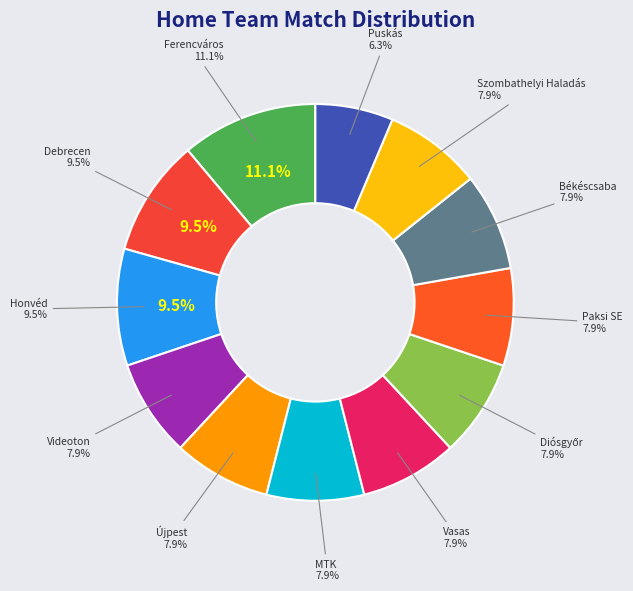

To the nearest percent, what percentage of the pie is Videoton?

8%